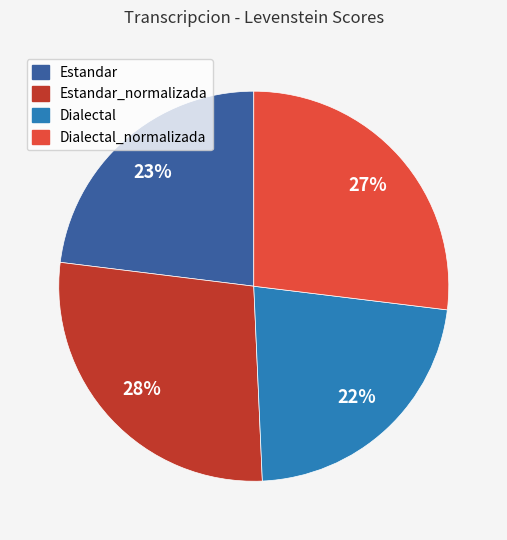

To the nearest percent, what portion does Dialectal_normalizada represent?

27%